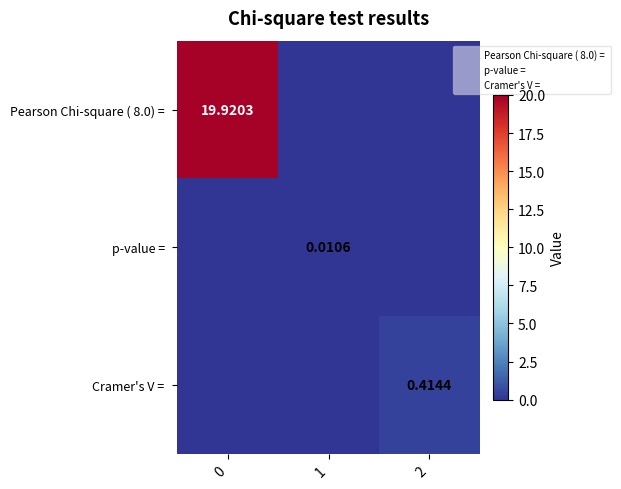

Which series changed the most between 0 and 1?

Pearson Chi-square ( 8.0) =